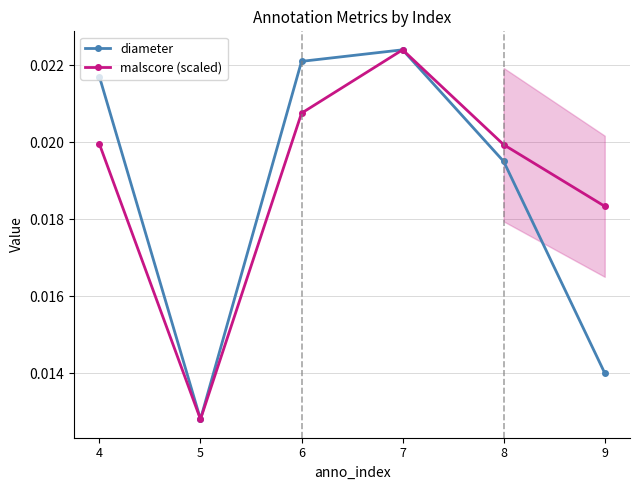

Where is diameter nearest to the value 0?

5